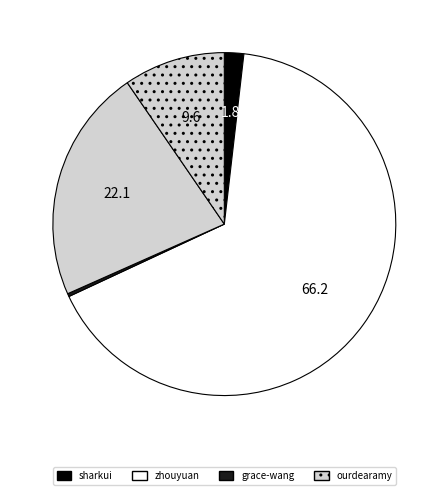

Is there any slice that represents more than half of the pie?

Yes